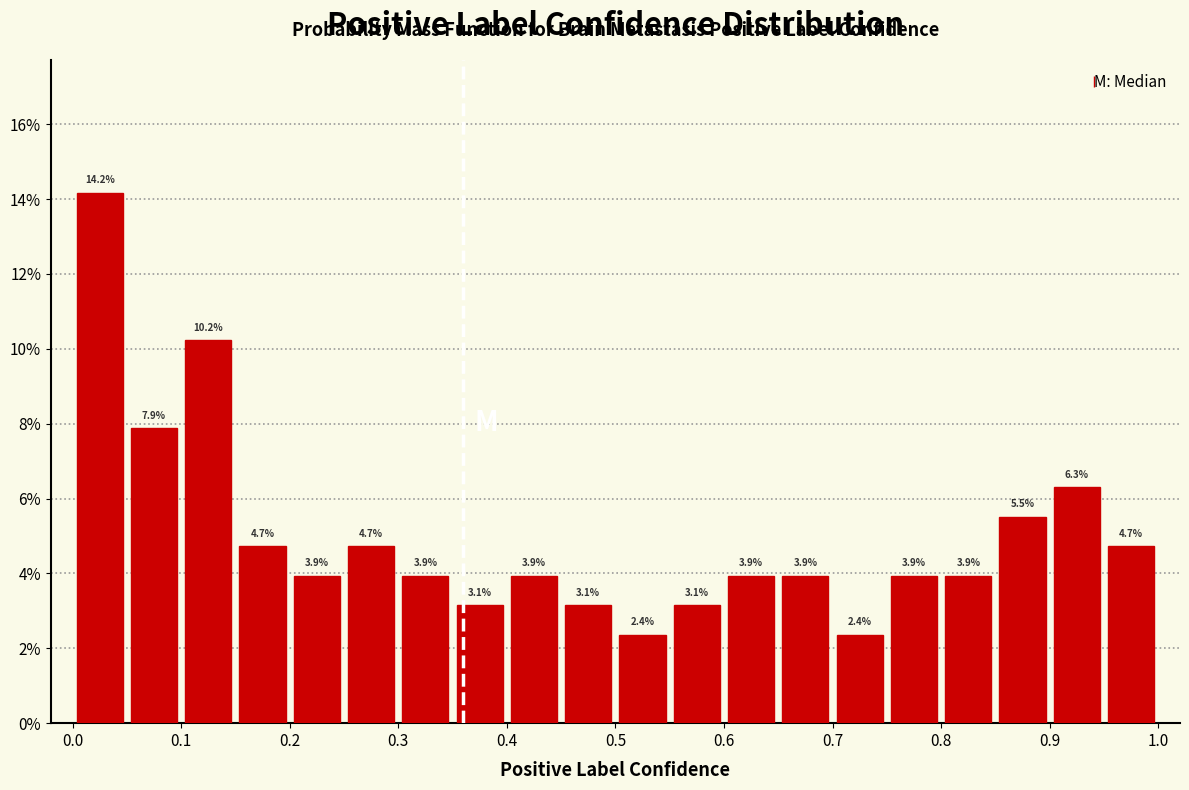

Over which range of the x-axis is the bar tallest?

0.00 to 0.05